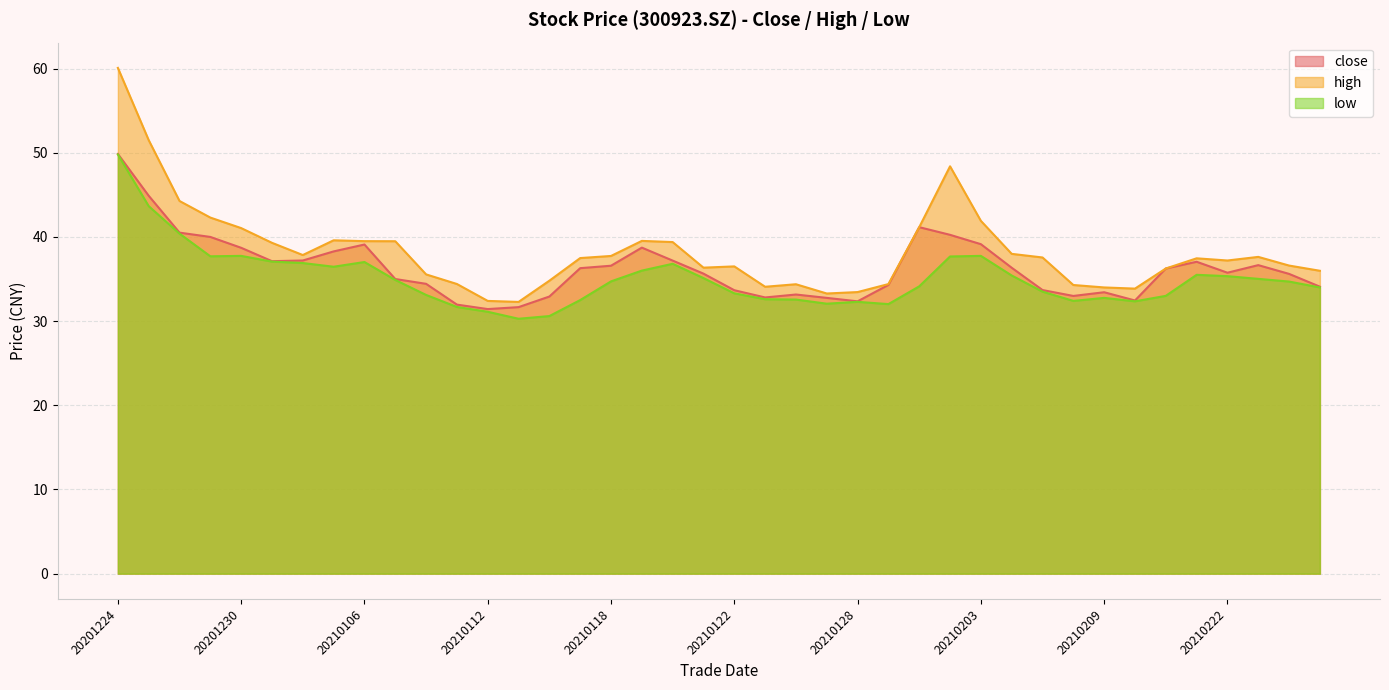

True or false: high and close cross at least once.

False